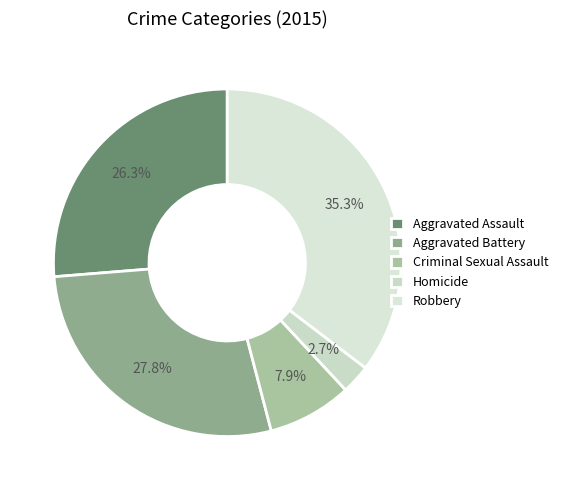

To the nearest percent, what is the average slice percentage?

20%